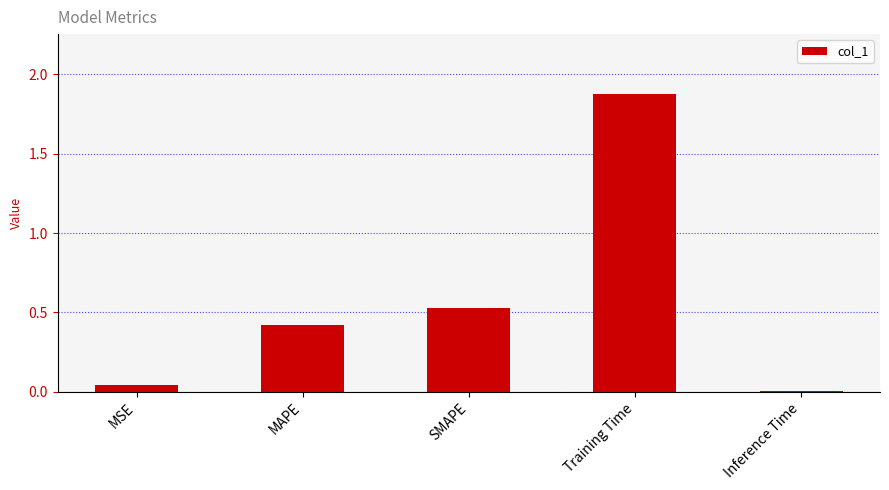

Are the bars horizontal?

No